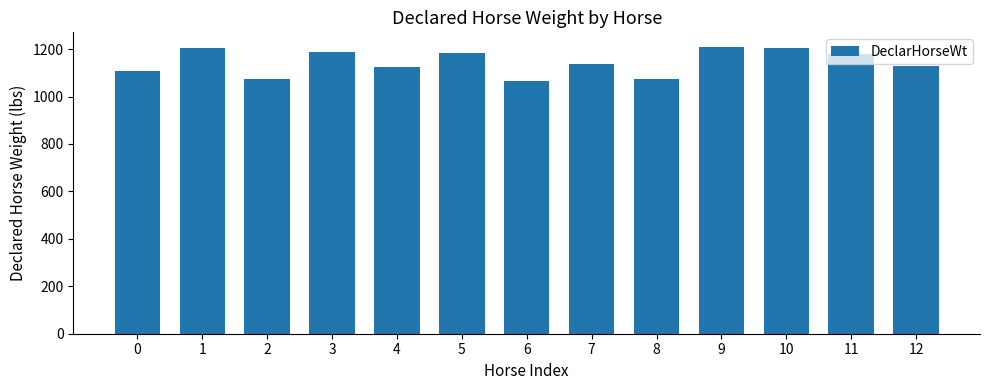

The value at 7 is 1136. True or false?

True